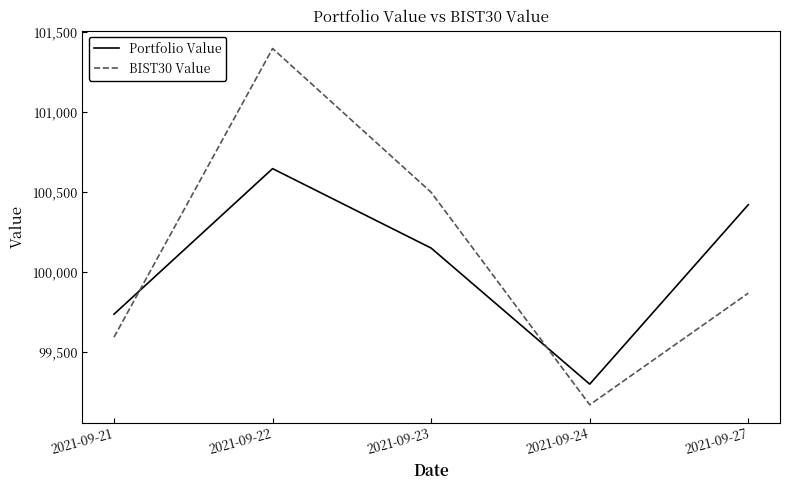

What is the minimum value for BIST30 Value?

99168.3